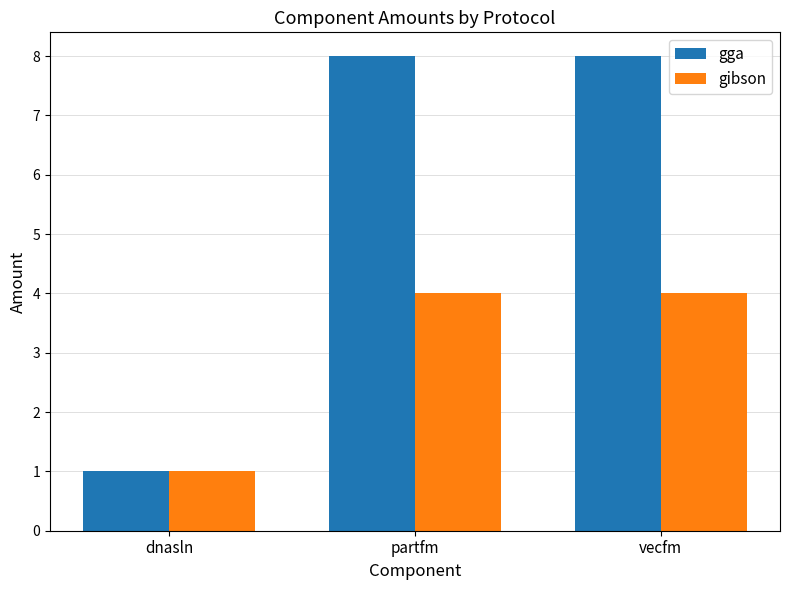

True or false: gibson has a value of 2 at partfm.

False